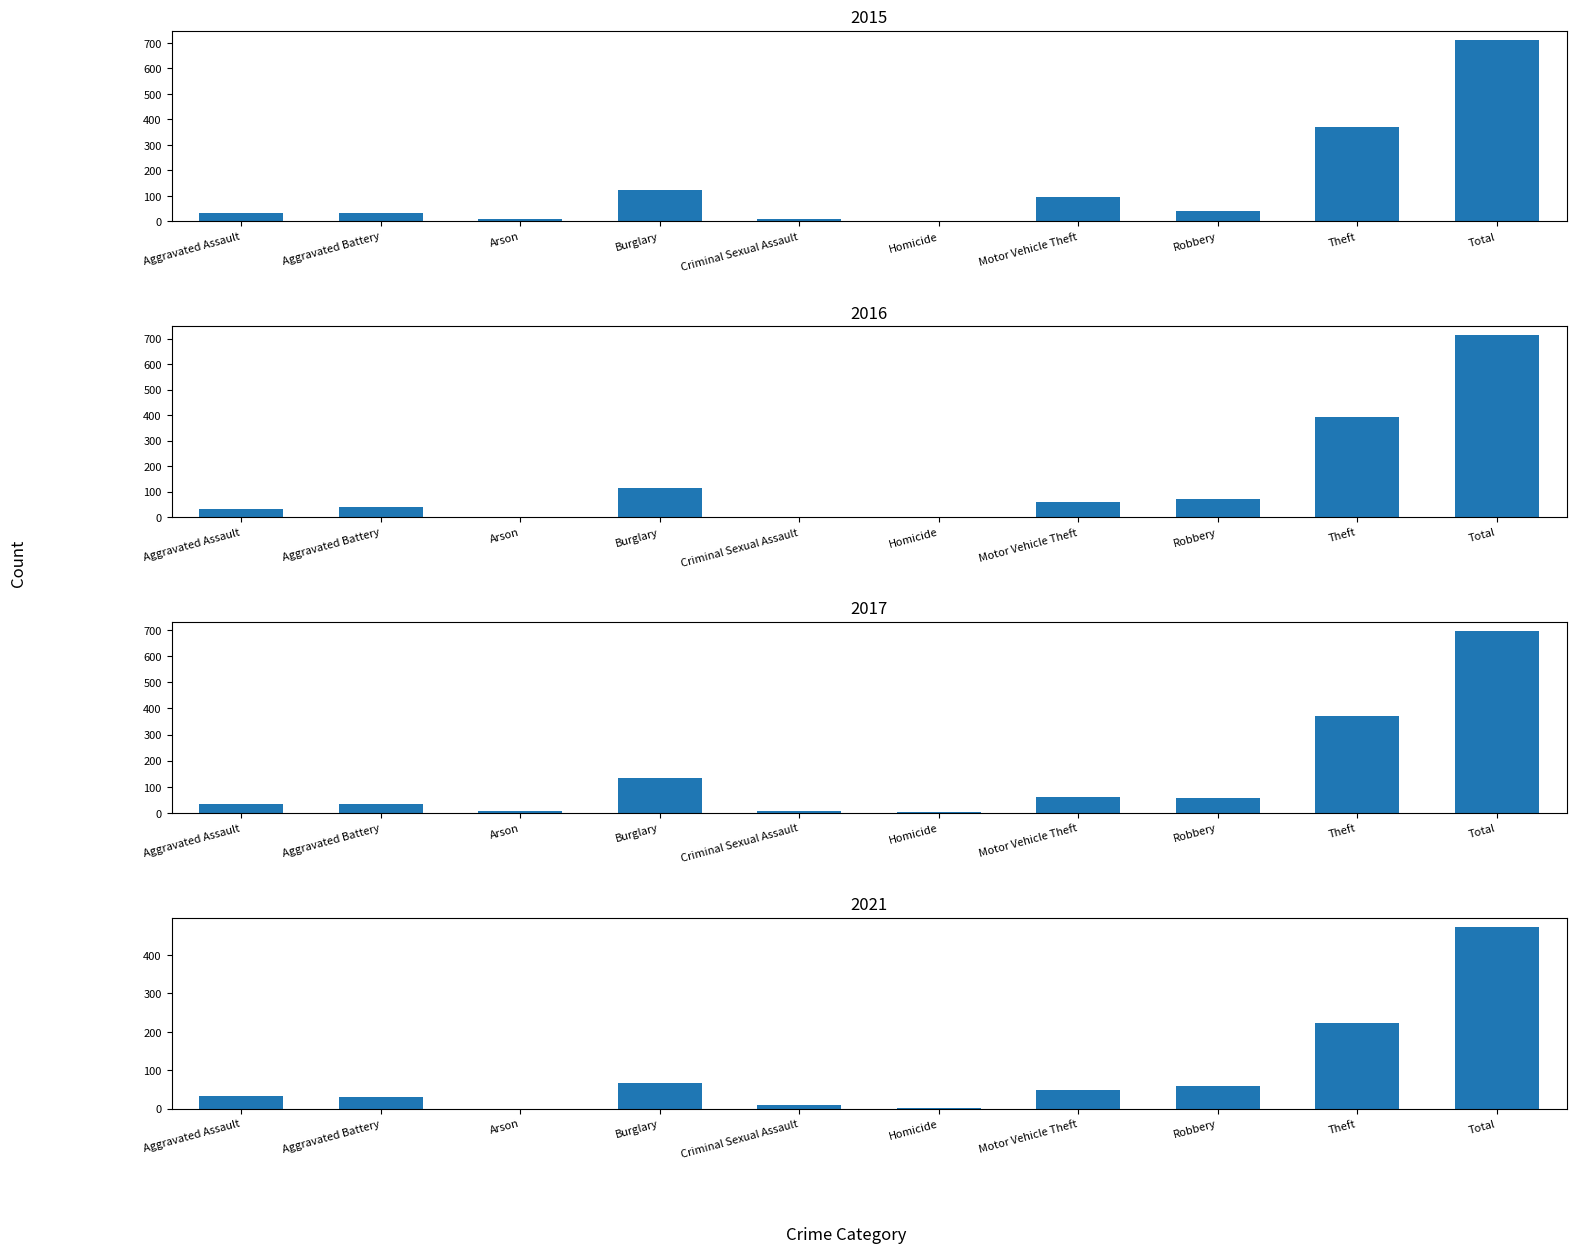

Which series has the largest total across all categories?

2015